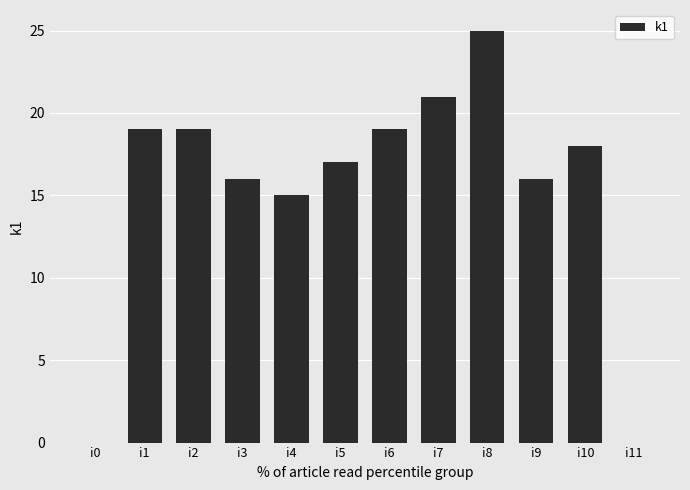

What is the greatest value displayed?

25